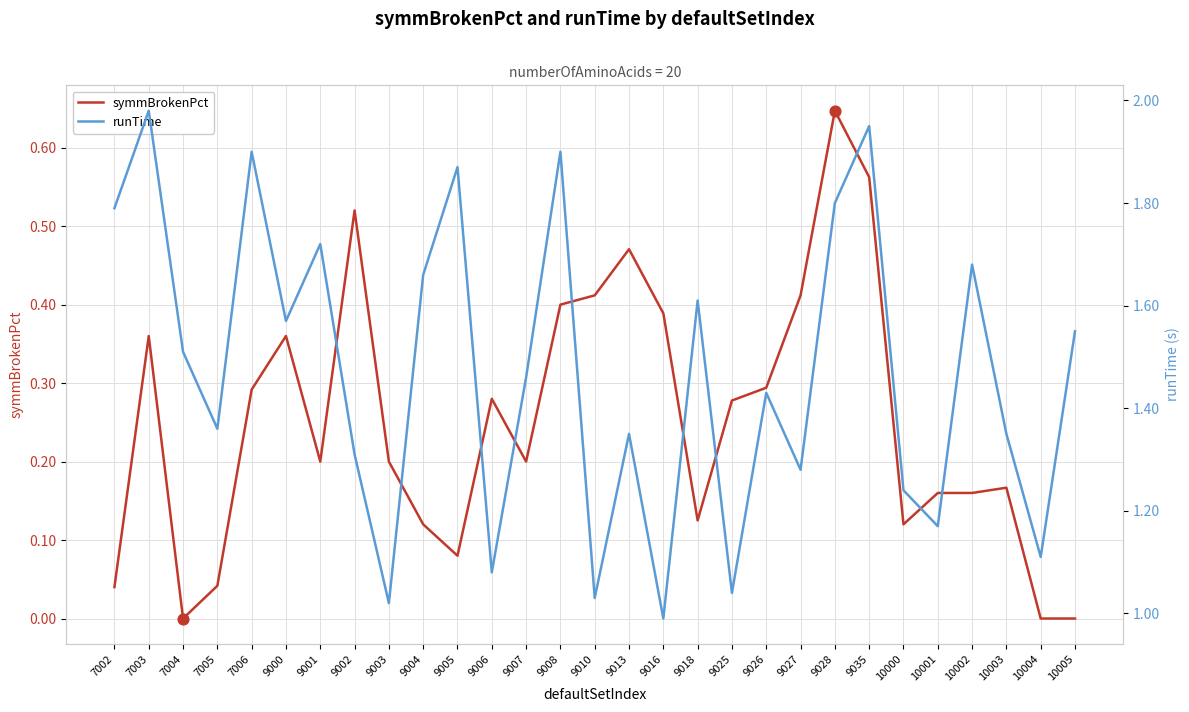

What are all the series names shown in the legend?

symmBrokenPct, runTime